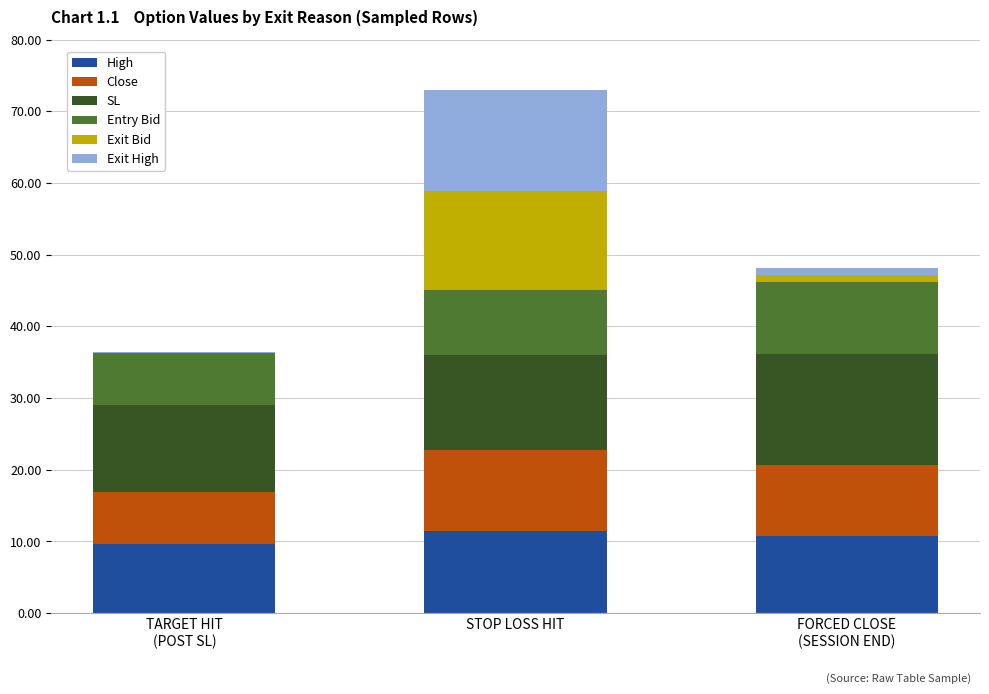

What is the total value across all series at FORCED CLOSE
(SESSION END)?

48.2